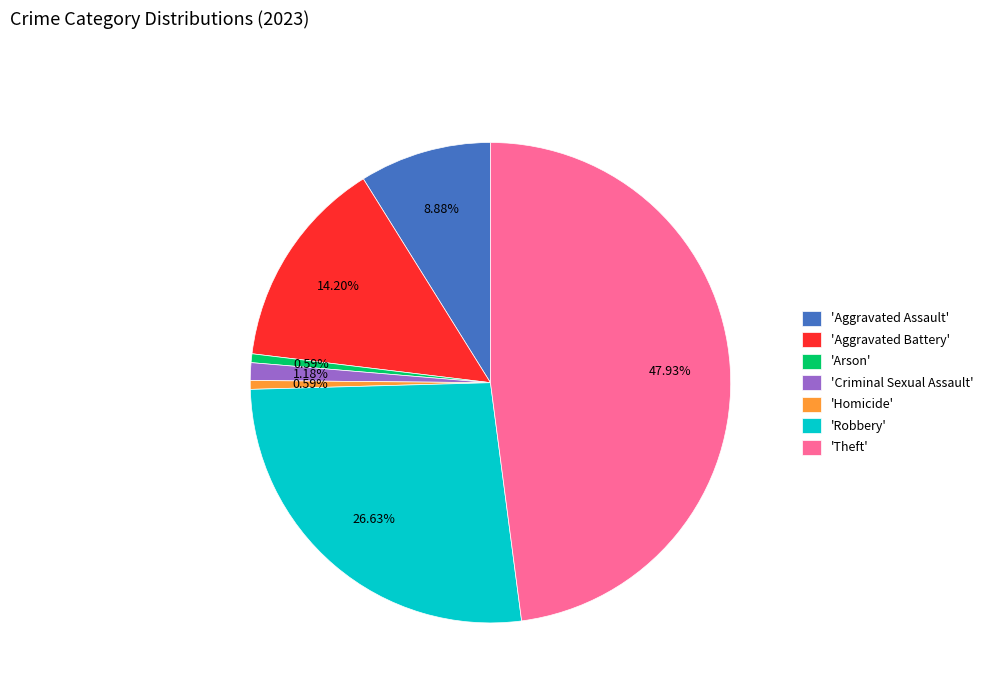

Is 'Robbery' the majority of the pie?

No